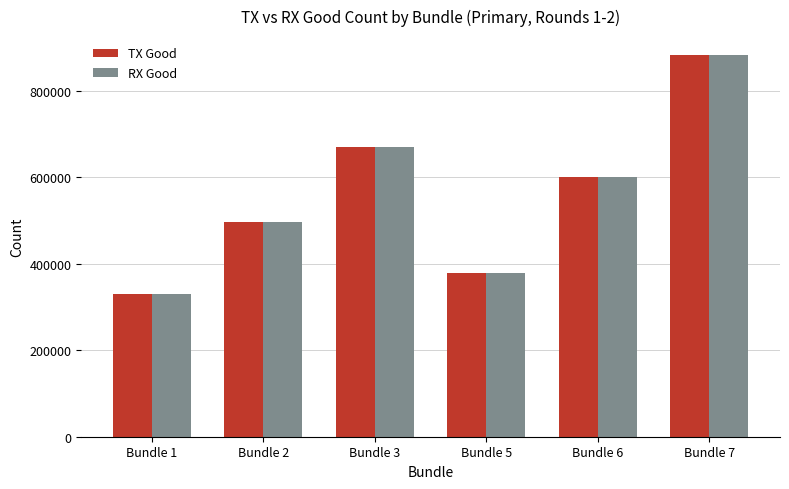

Is the value of RX Good at Bundle 1 greater than the value of TX Good at Bundle 7?

No